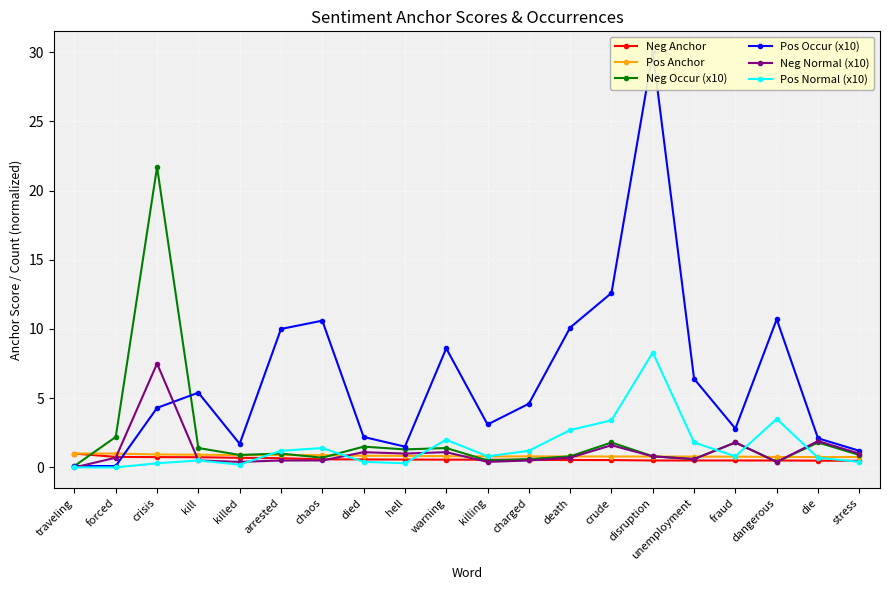

What position from the right is chaos?

14